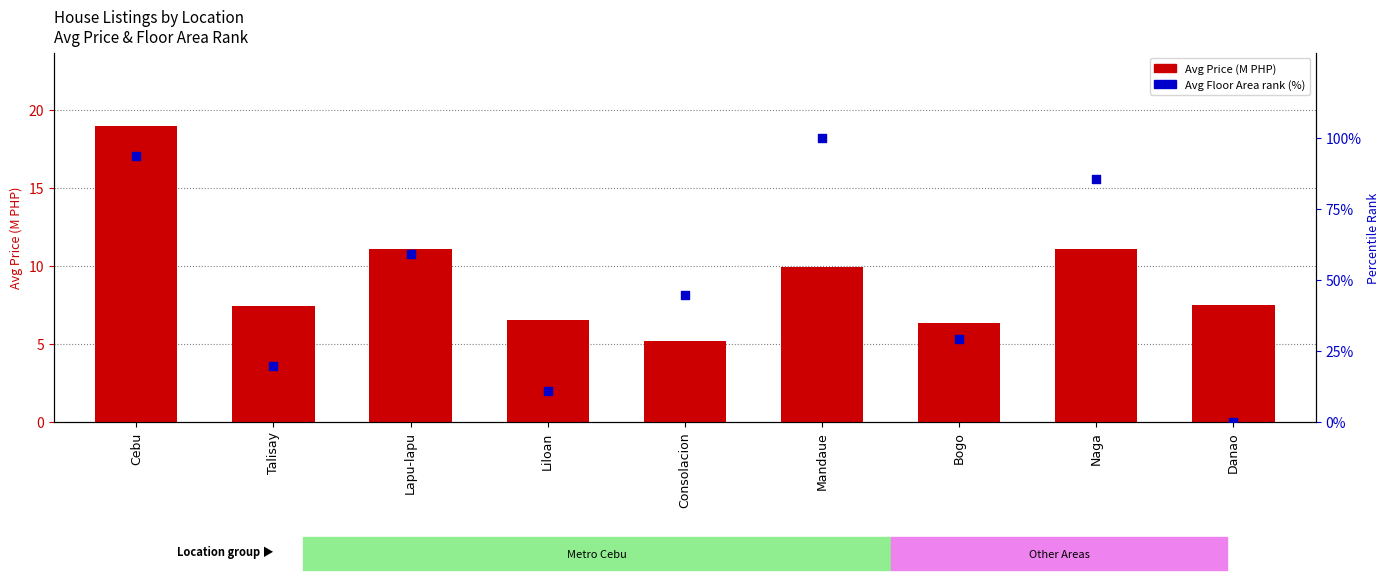

At how many categories does at least one series exceed 45?

4